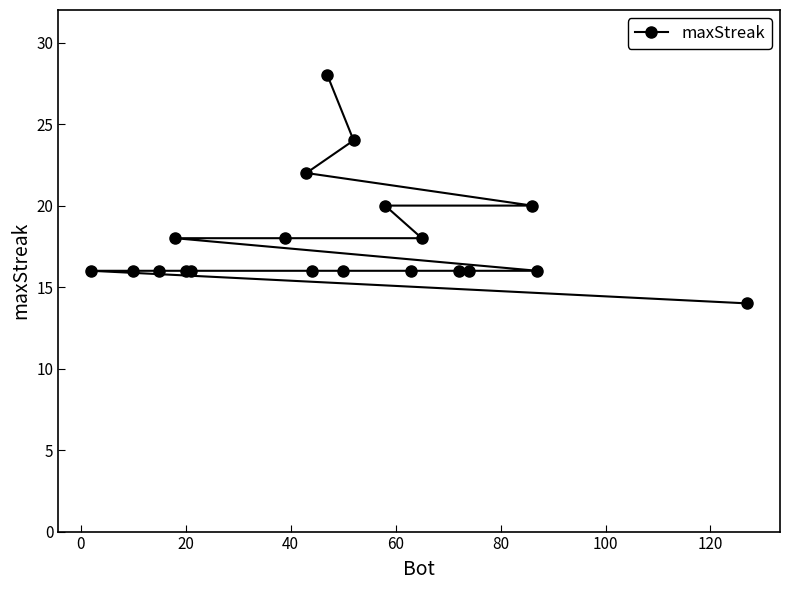

What is the sum of all values?

358